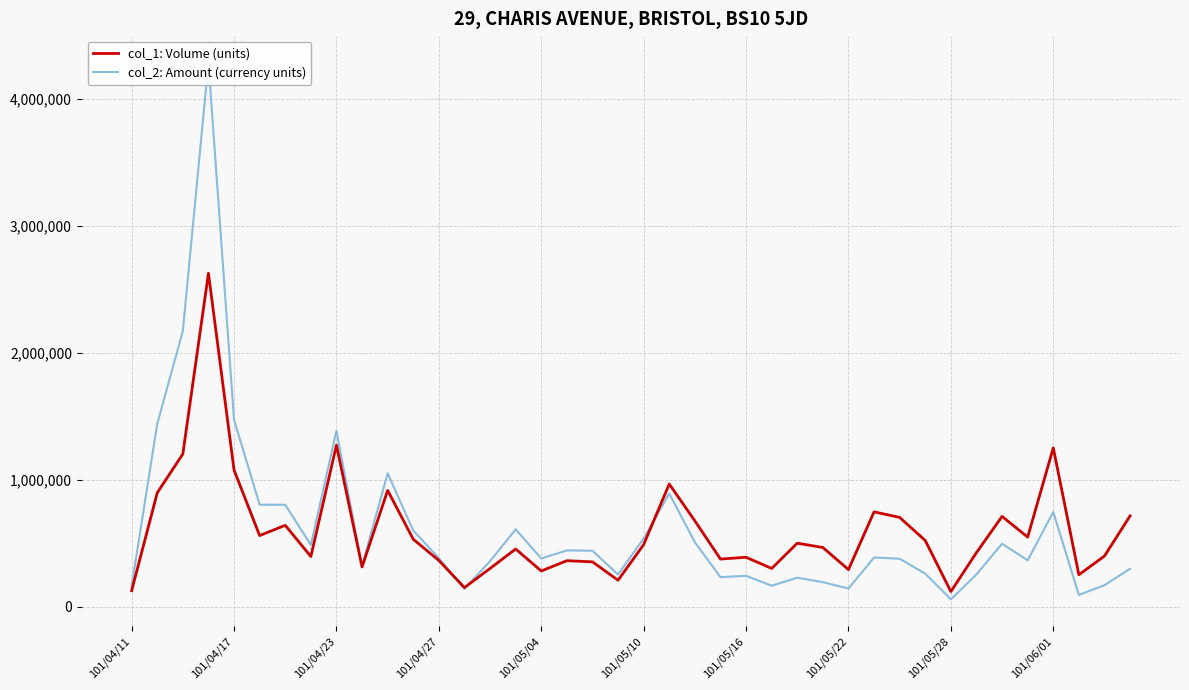

Reading right to left, what are all the values shown in this chart?

col_1: Volume (units): 716000	400000	252000	1252000	549000	712000	427000	120000	522000	704000	748000	293000	467000	501000	302000	390000	376000	677000	967000	490000	209000	354000	363000	282000	455000	302000	151000	365000	532000	917000	314000	1274000	396000	642000	561000	1077000	2627000	1204000	898000	127000
col_2: Amount (currency units): 299560	170150	93260	746820	365970	497110	254790	58580	260760	378430	388650	143820	193800	228950	165950	243910	233150	508440	891950	538110	253610	441470	443900	380860	610240	359180	141520	383250	600960	1051500	321340	1386570	486710	803690	804160	1473280	4286260	2173370	1441010	162660